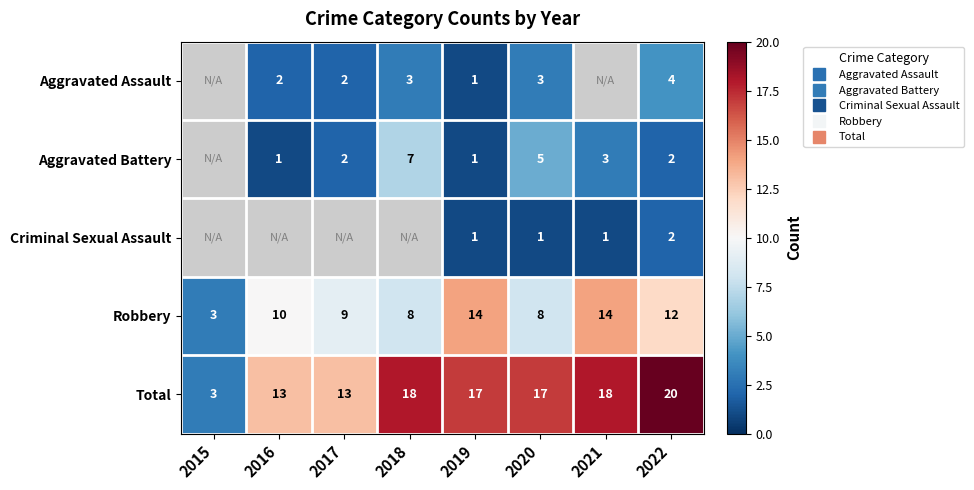

Which has a higher value, 2022 or 2018?

2022